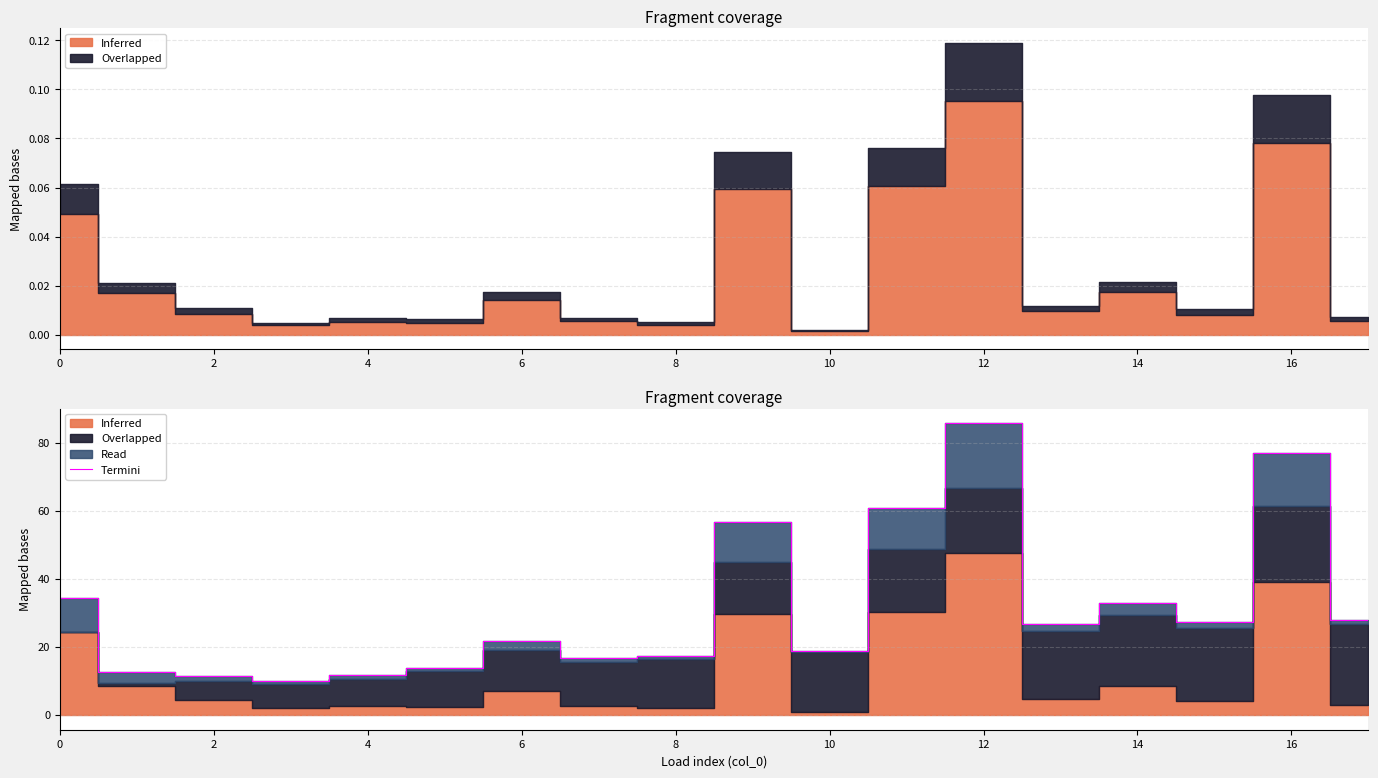

Reading left to right, transcribe all the data shown in this chart.

34.4	12.7	11.6	10.0	11.8	13.9	21.8	16.7	17.3	56.9	18.8	60.9	85.8	26.7	32.9	27.4	77.1	28.1